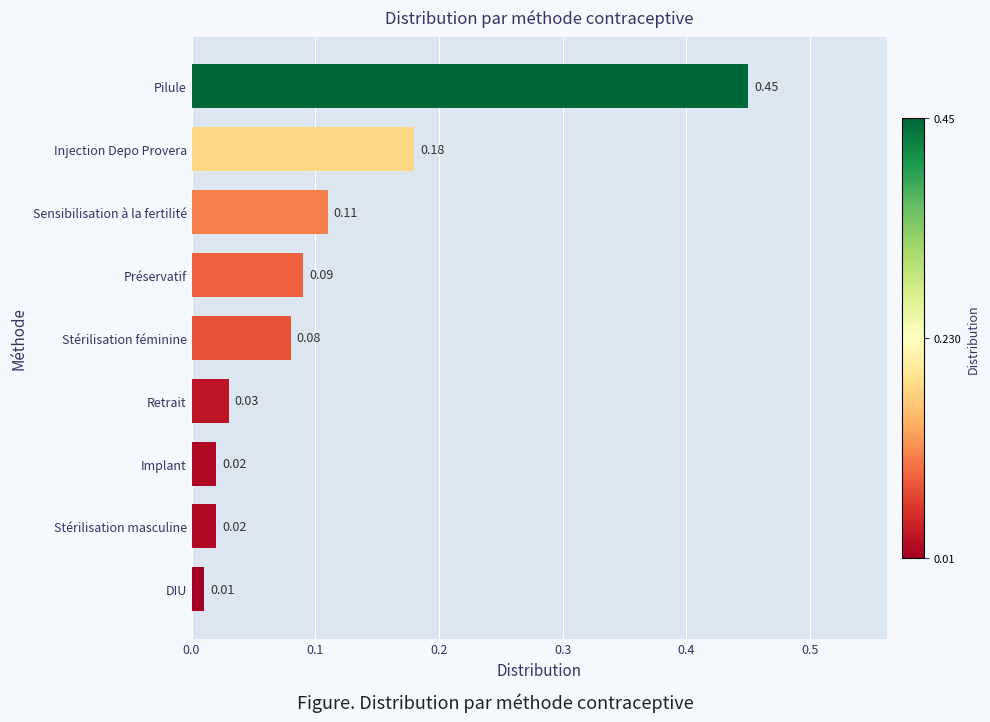

At which category does the chart reach its peak across all series?

Pilule